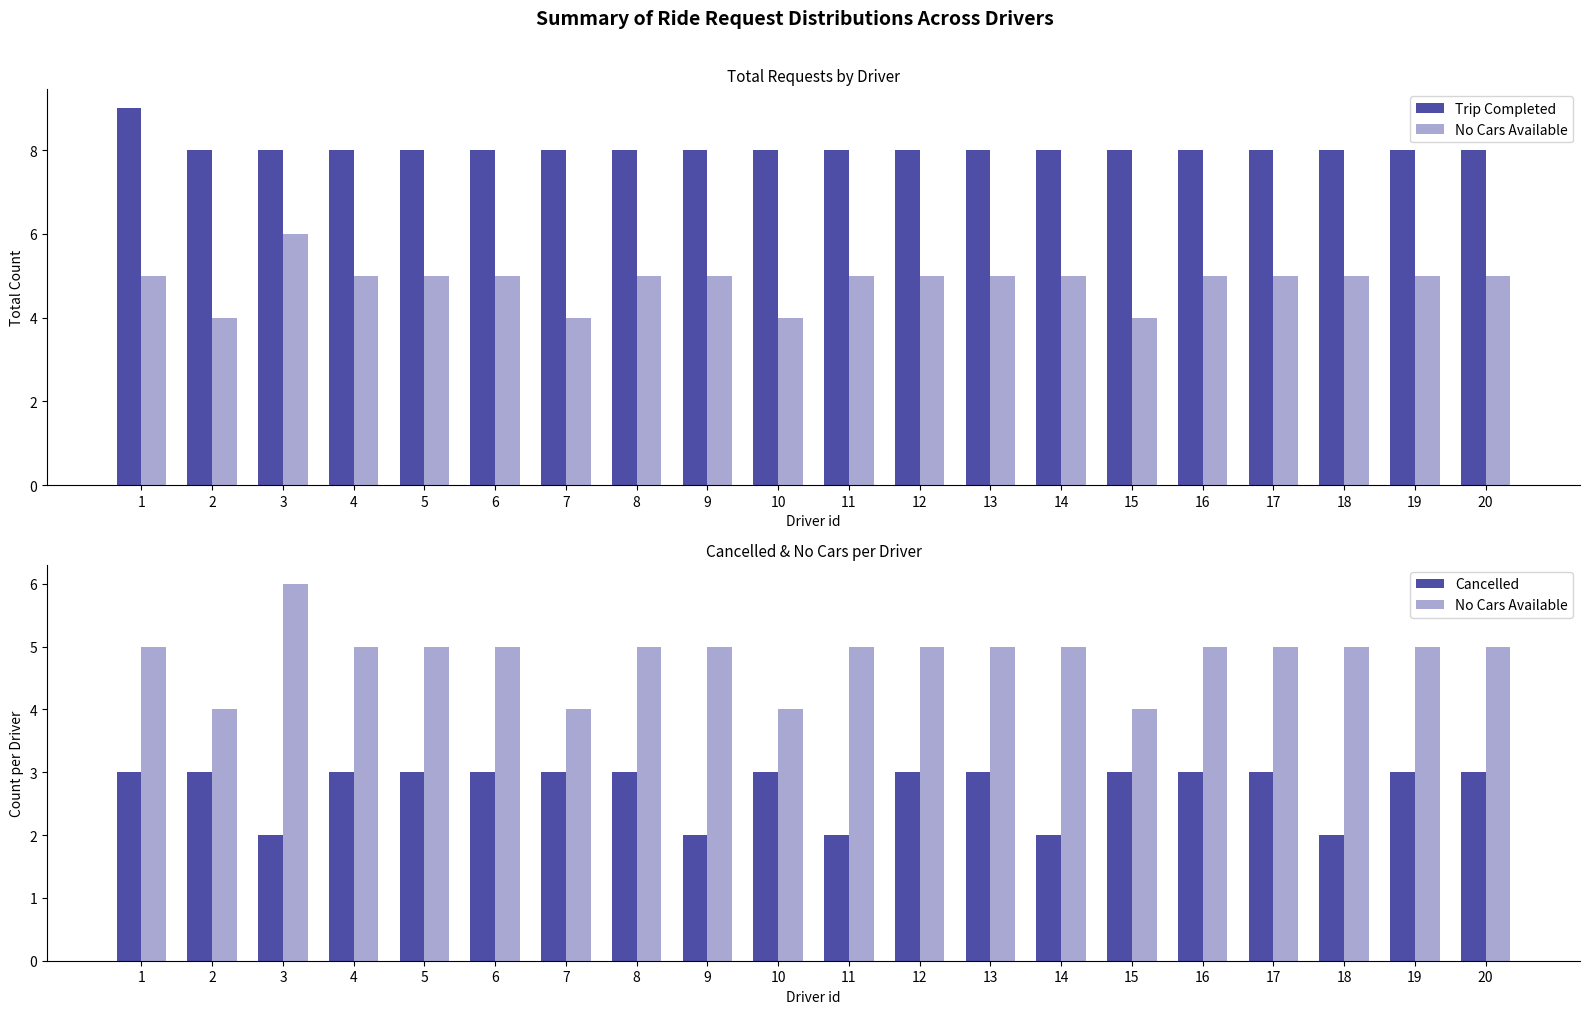

What is the smallest value displayed?

2